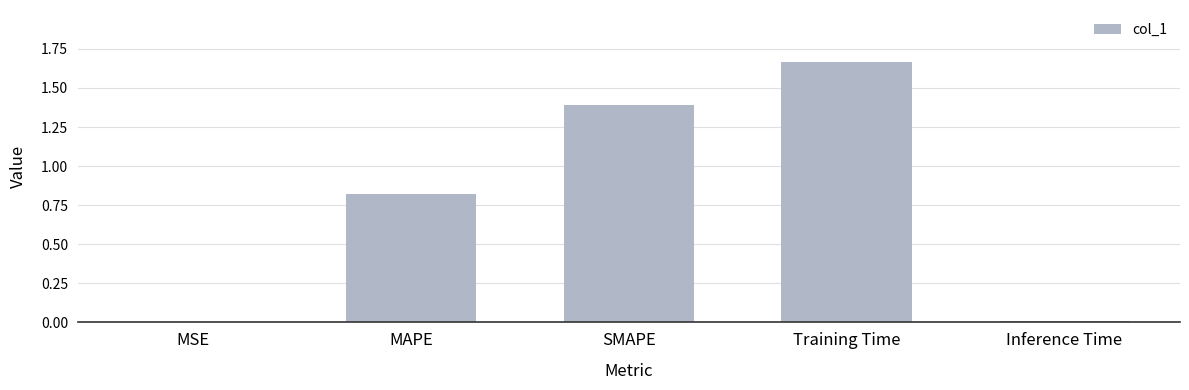

Which label corresponds to the largest value in the chart?

Training Time